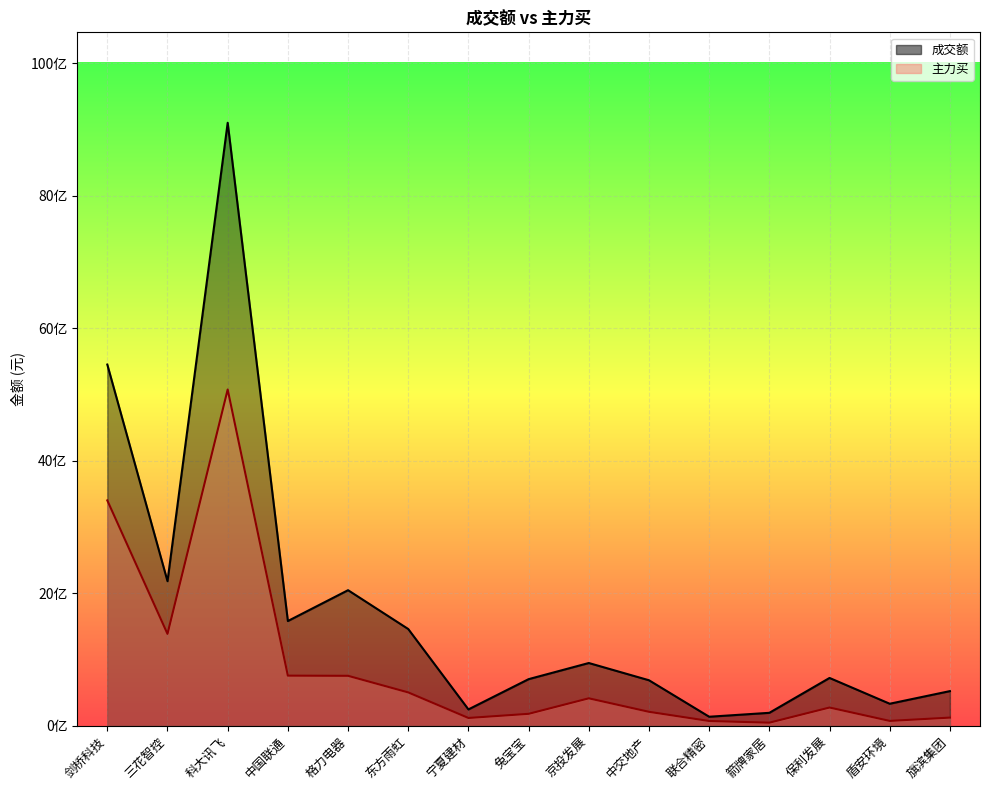

What is the total value across all series at 箭牌家居?

240915783